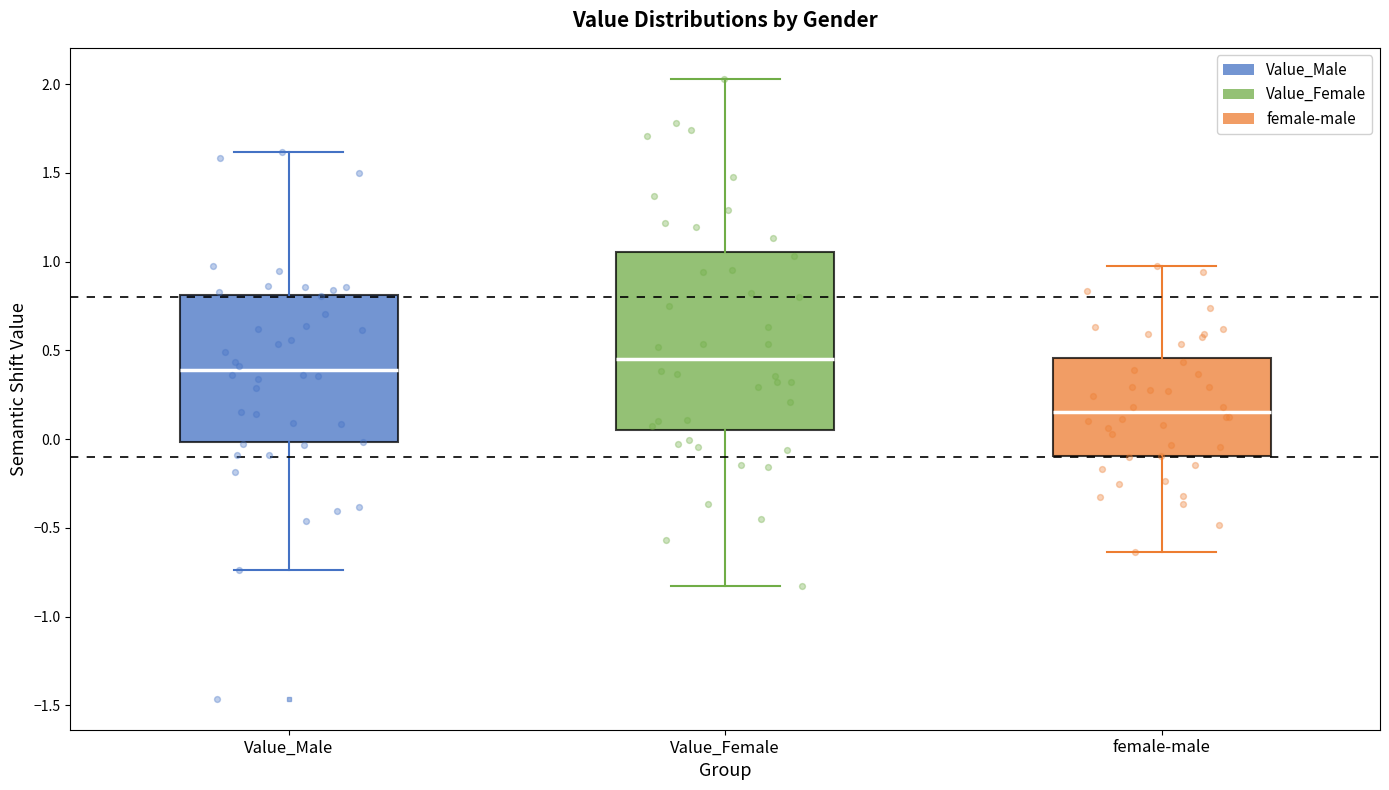

Which box's median line is the lowest?

female-male